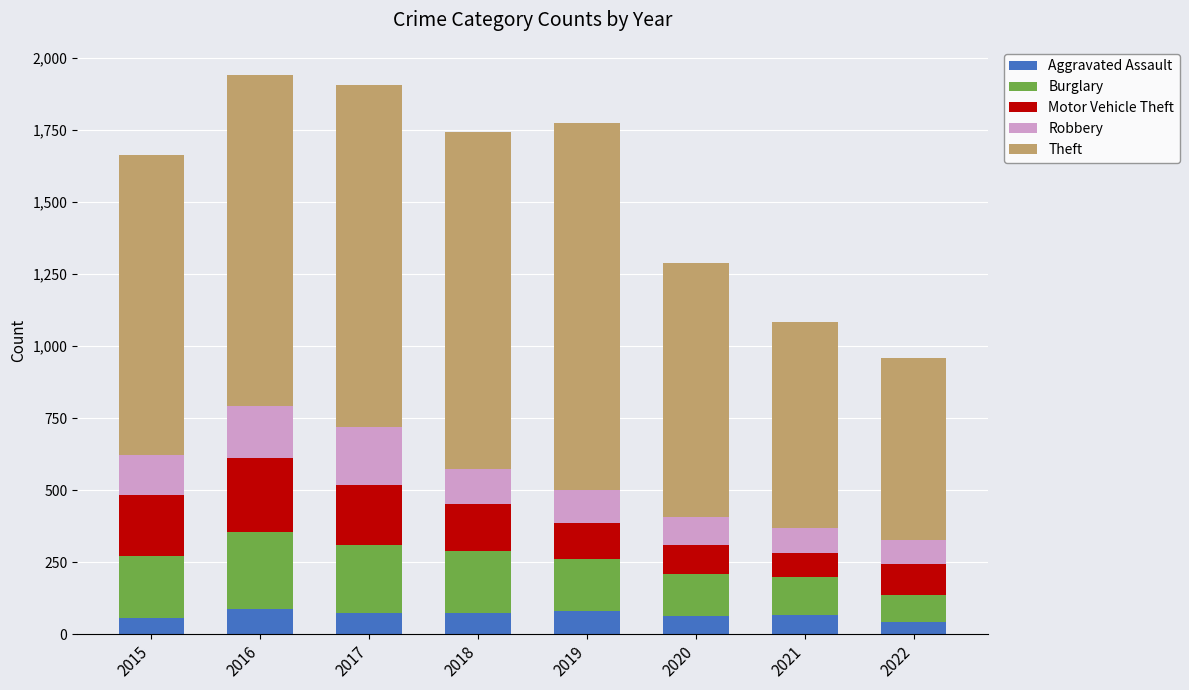

What is the total value across all series at 2019?

1773